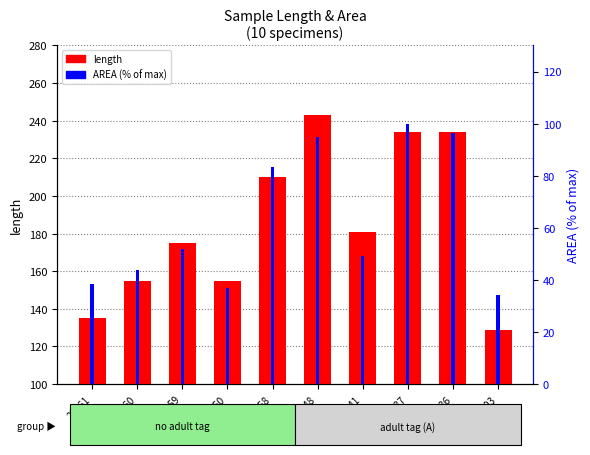

Count the number of categories in the chart.

10